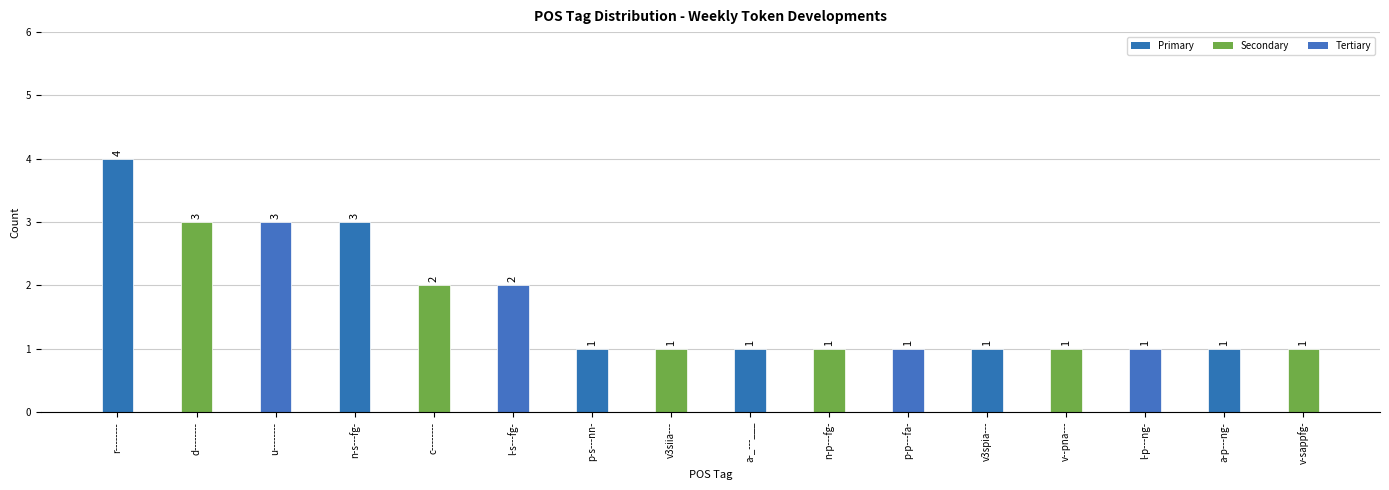

Reading right to left, transcribe all the data shown in this chart.

v-sappfg-=1	a-p---ng-=1	l-p---ng-=1	v--pna---=1	v3spia---=1	p-p---fa-=1	n-p---fg-=1	a-_---___=1	v3siia---=1	p-s---nn-=1	l-s---fg-=2	c--------=2	n-s---fg-=3	u--------=3	d--------=3	r--------=4